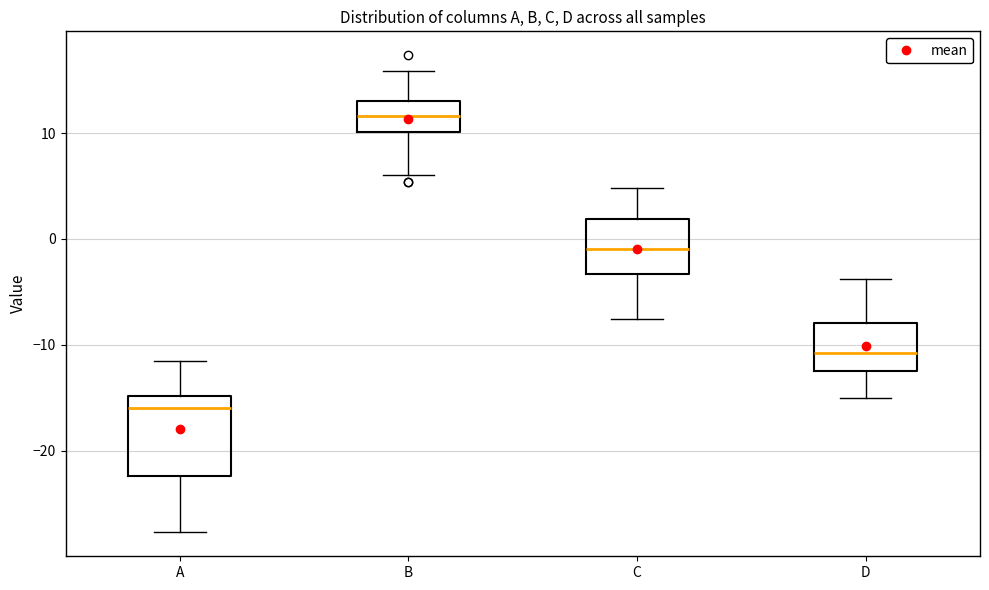

Which box's median line is the lowest?

A